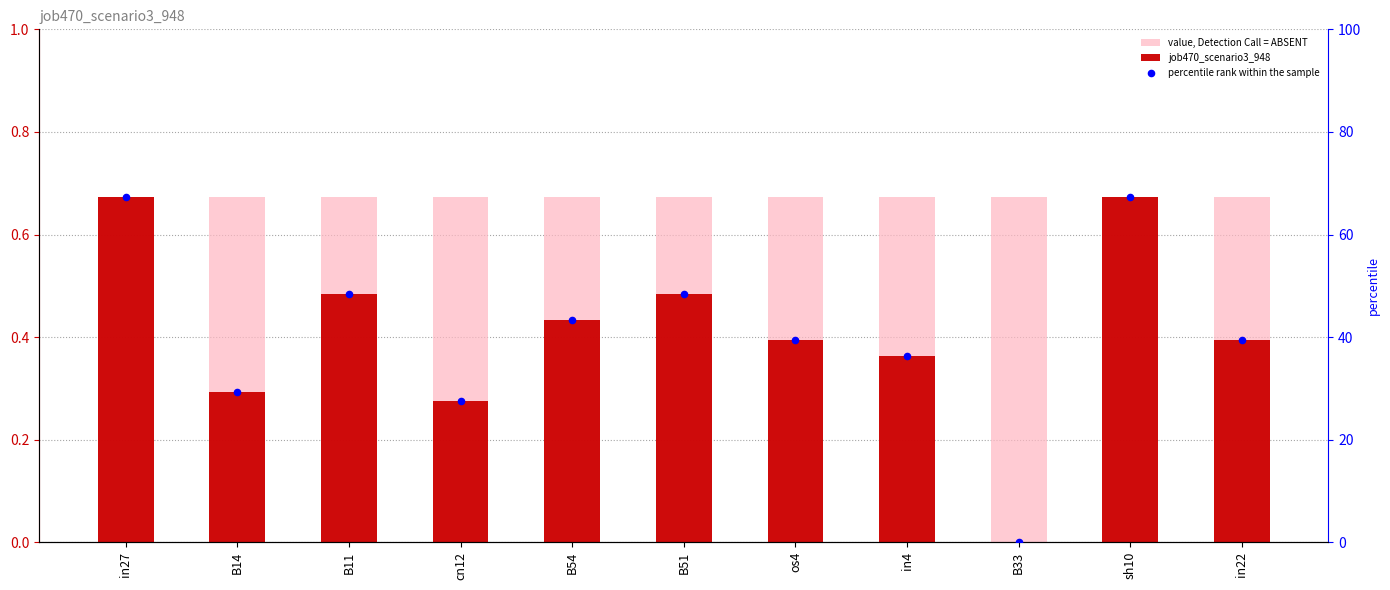

Which series has the largest total across all categories?

percentile rank within the sample